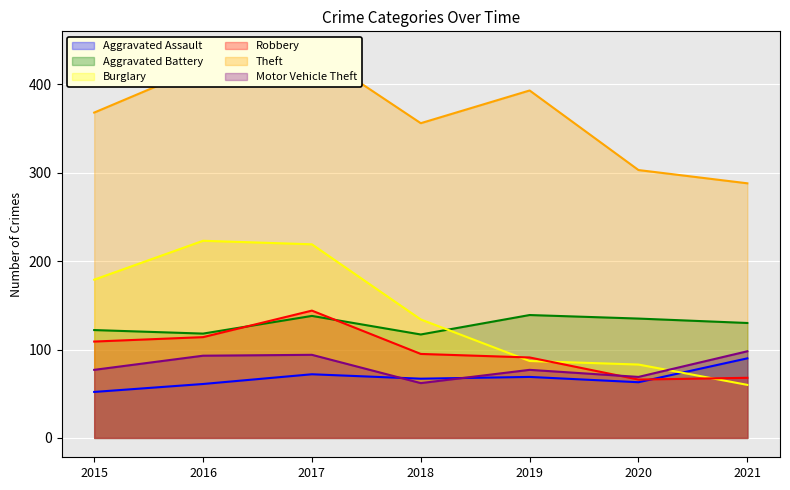

True or false: Aggravated Battery and Burglary cross at least once.

True